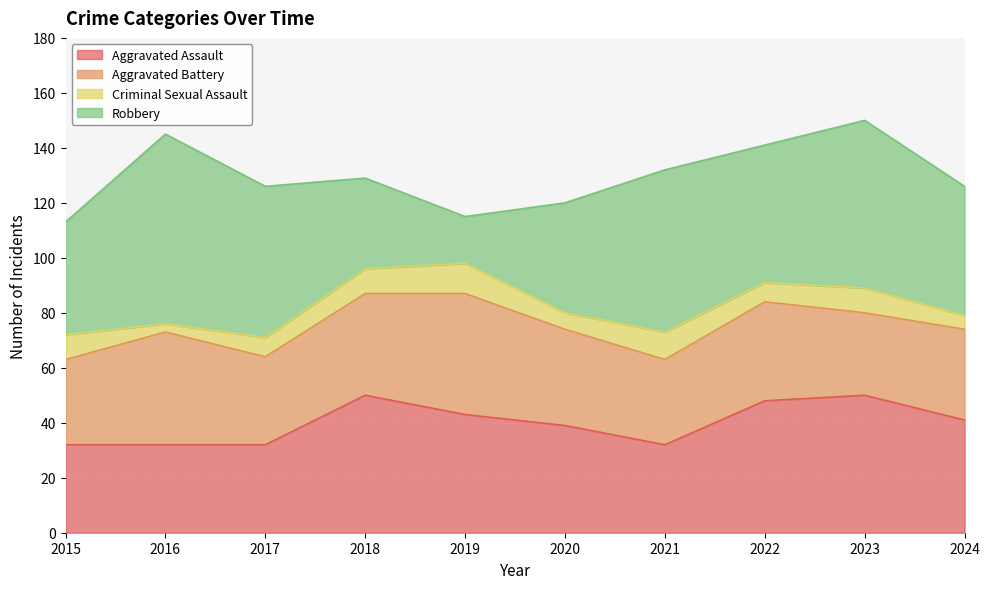

Which category has the lowest value across all series?

2016